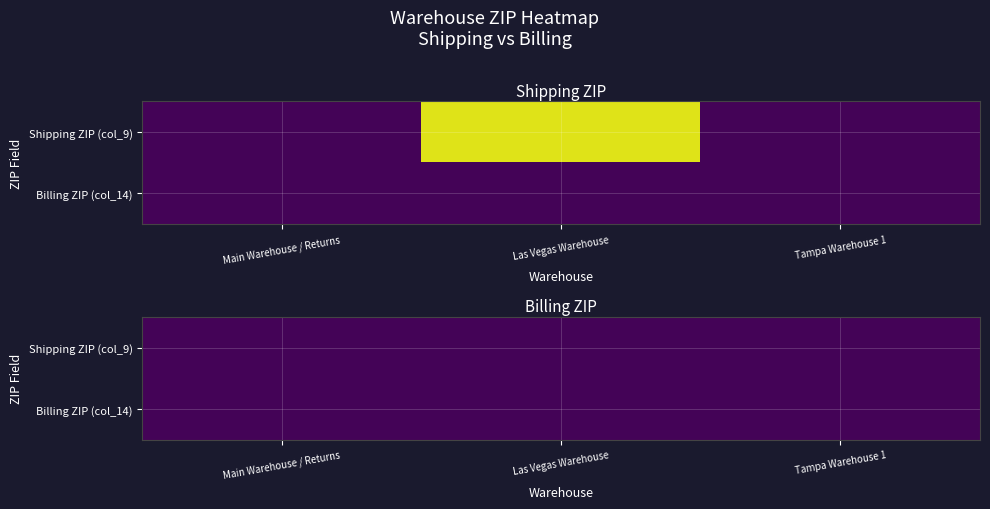

Which category has the highest value in the Row 1 series?

Las Vegas Warehouse